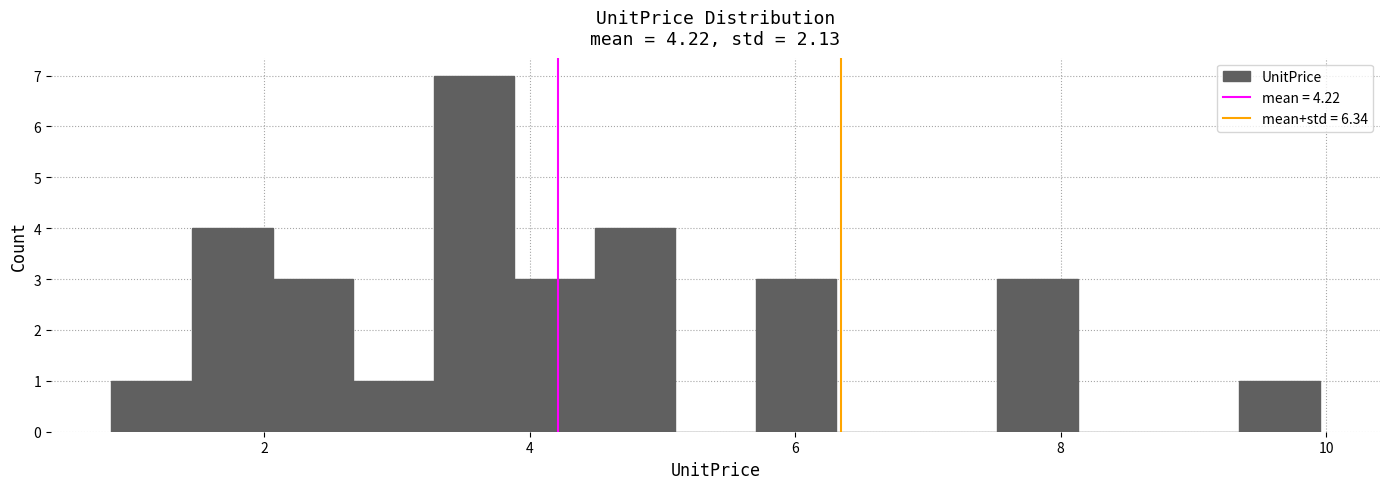

Around what value on the x-axis is the tallest bar? Give the approximate position of its centre, as read against the axis.

3.6